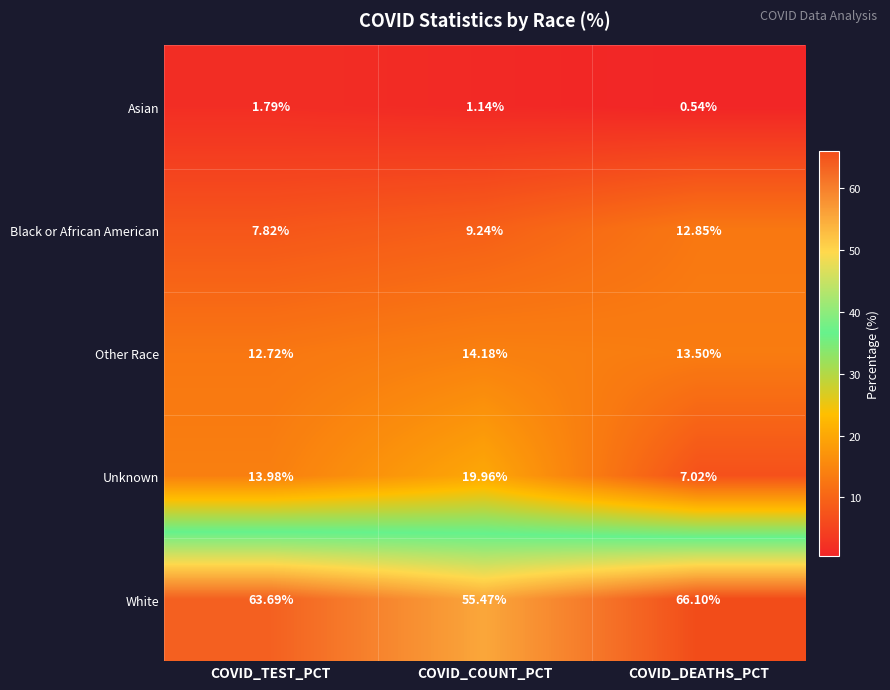

Which series has the largest total across all categories?

White